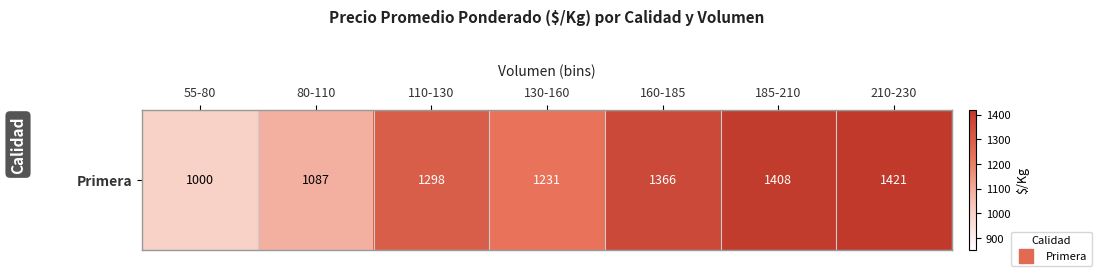

What is the difference between the maximum and second lowest values?

334